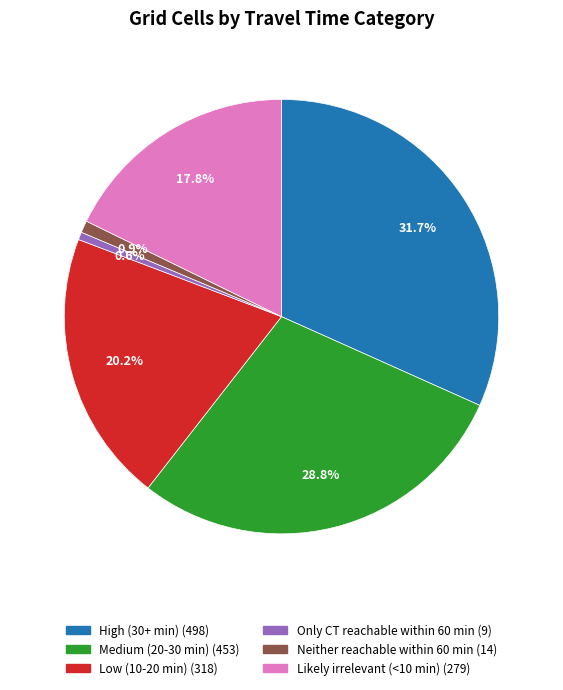

Does Only CT reachable within 60 min represent more than half of the total?

No